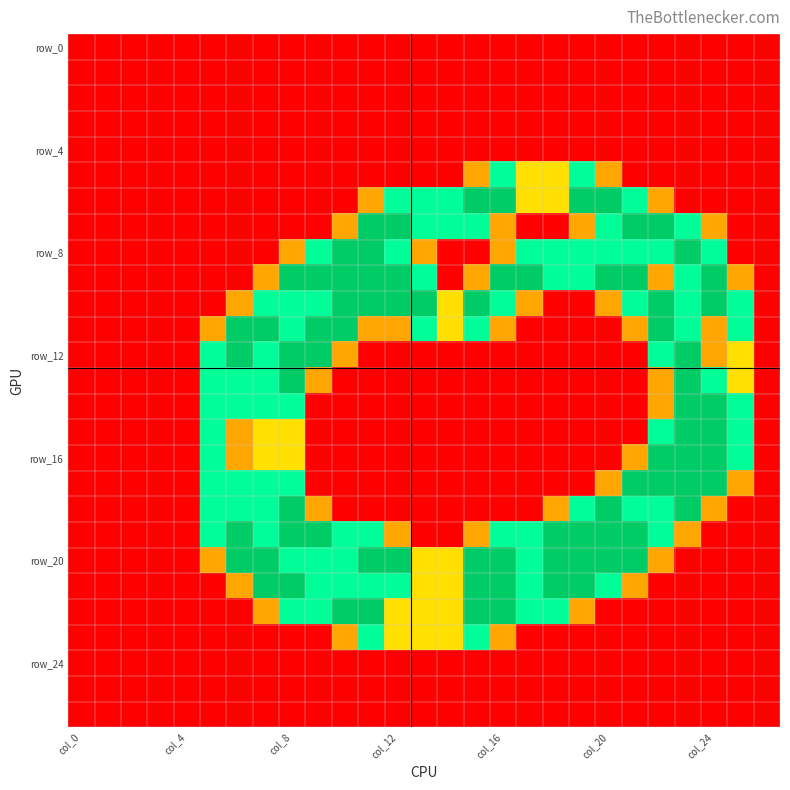

At how many categories does at least one series exceed 1?

21